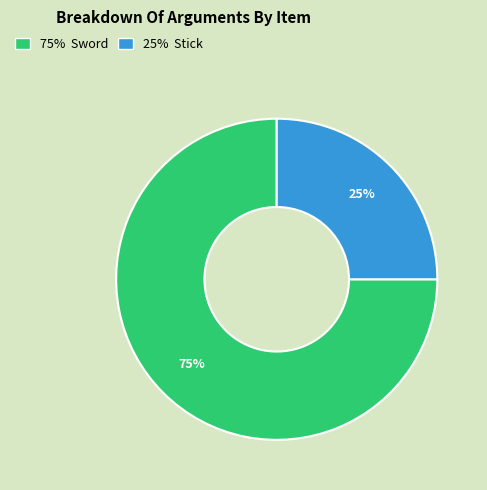

To the nearest percent, what is the difference between the largest and smallest slice percentages?

50%